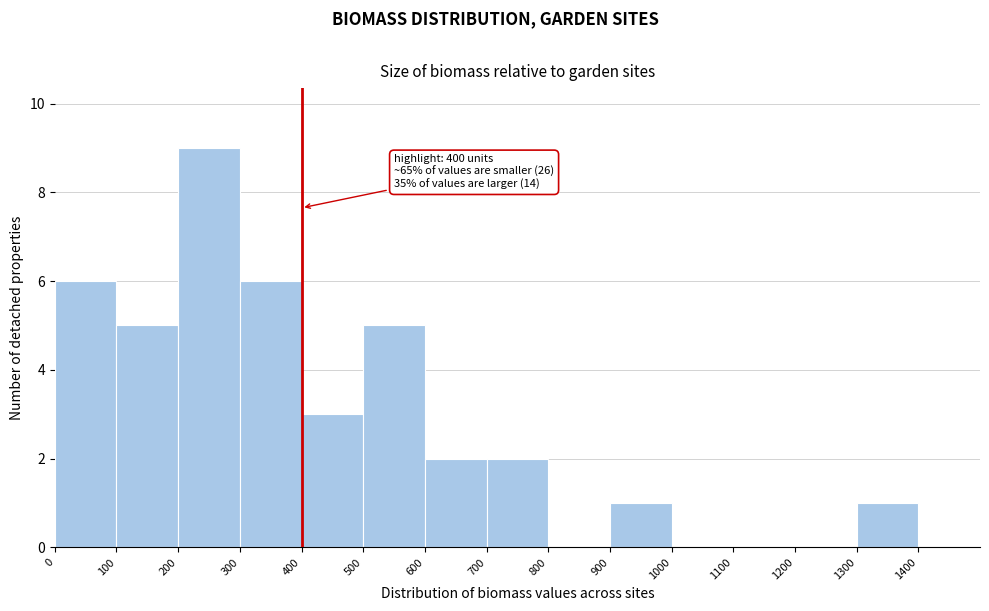

Which range on the x-axis has the tallest bar?

200 to 300